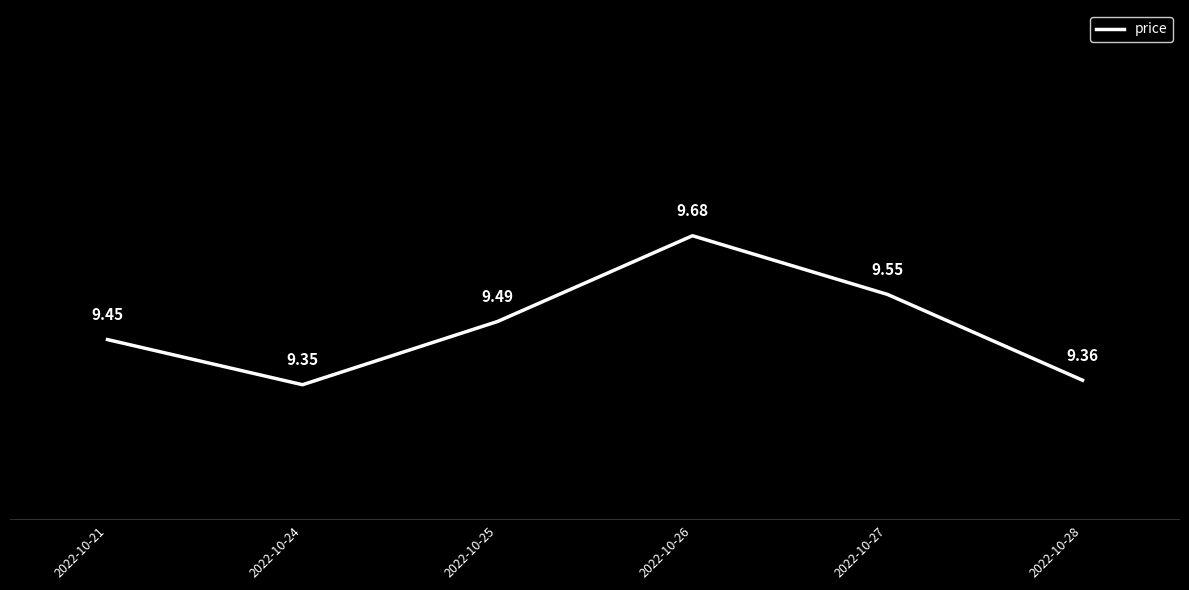

How many interior local valleys (lower than both neighbors) does the data have?

1